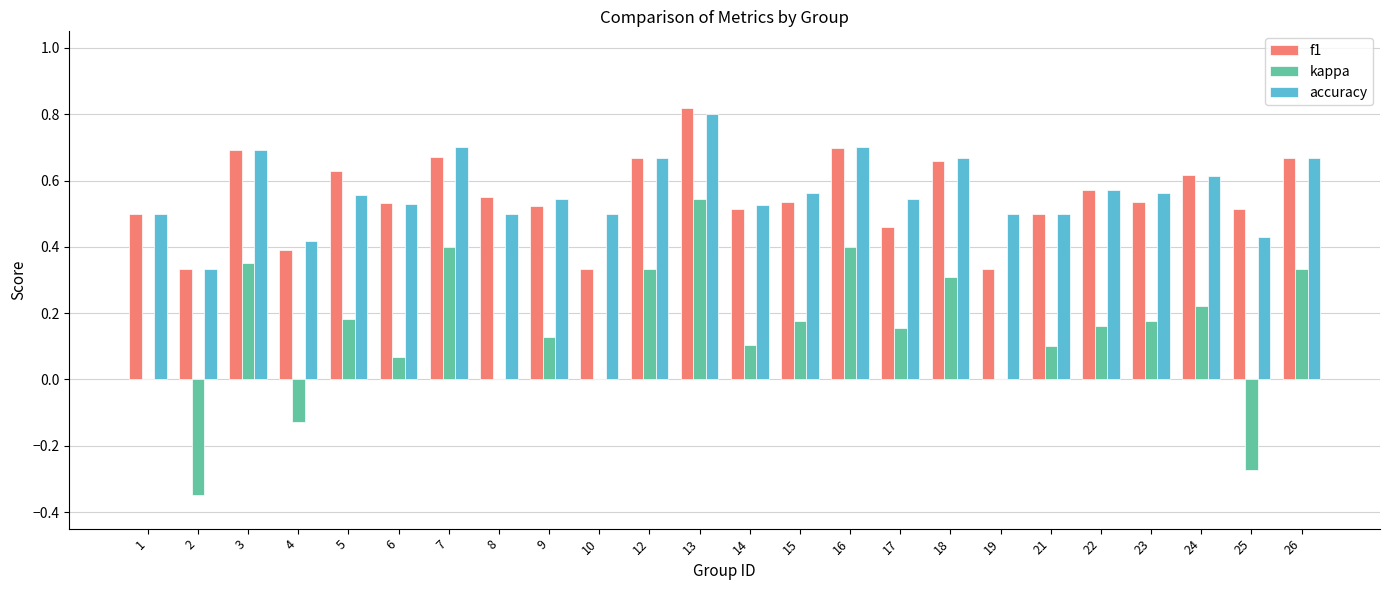

Which series changed the most between 2 and 21?

kappa